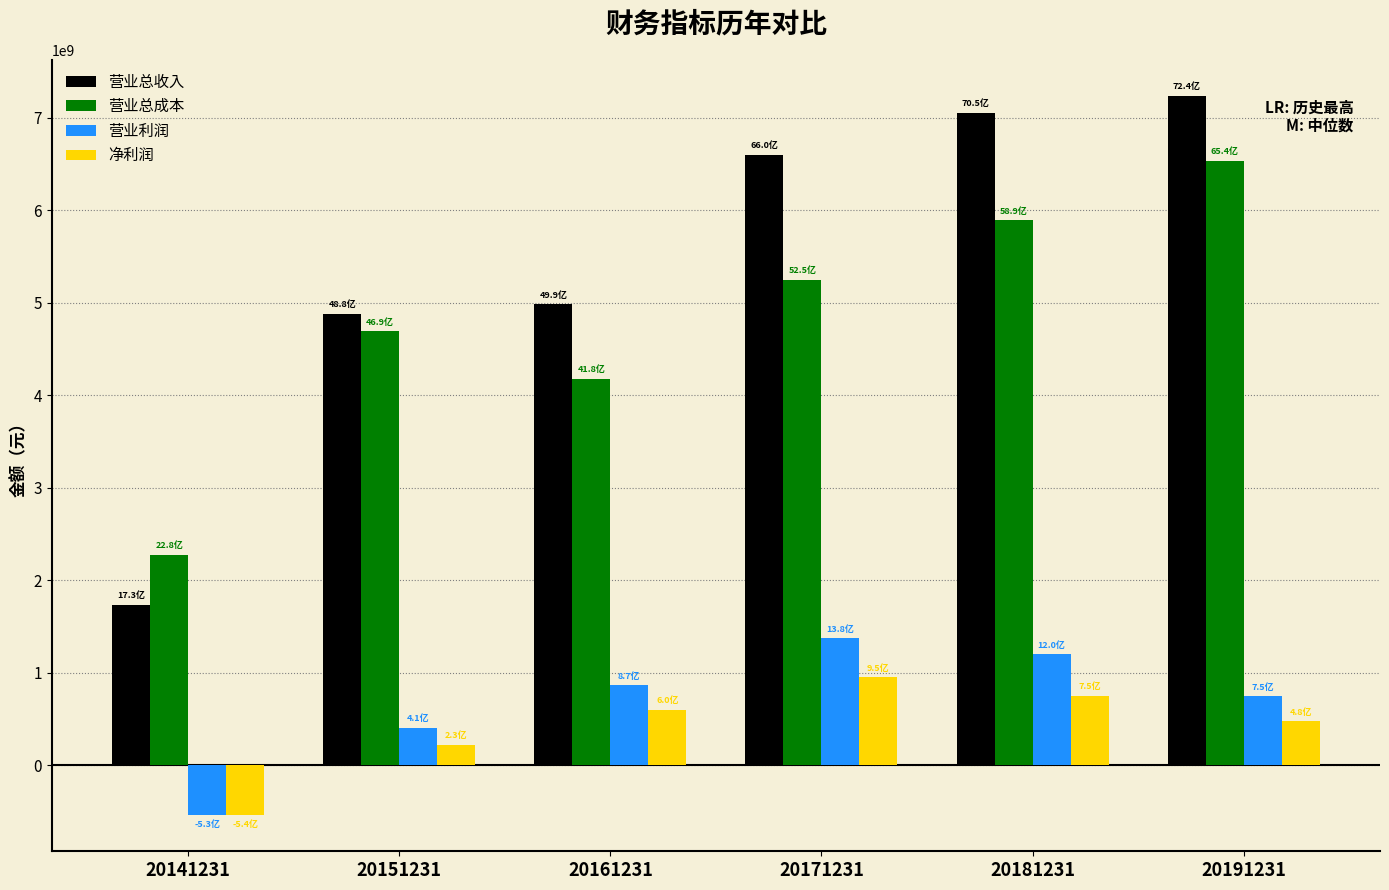

Between 20141231 and 20151231, which series saw the biggest shift?

营业总收入